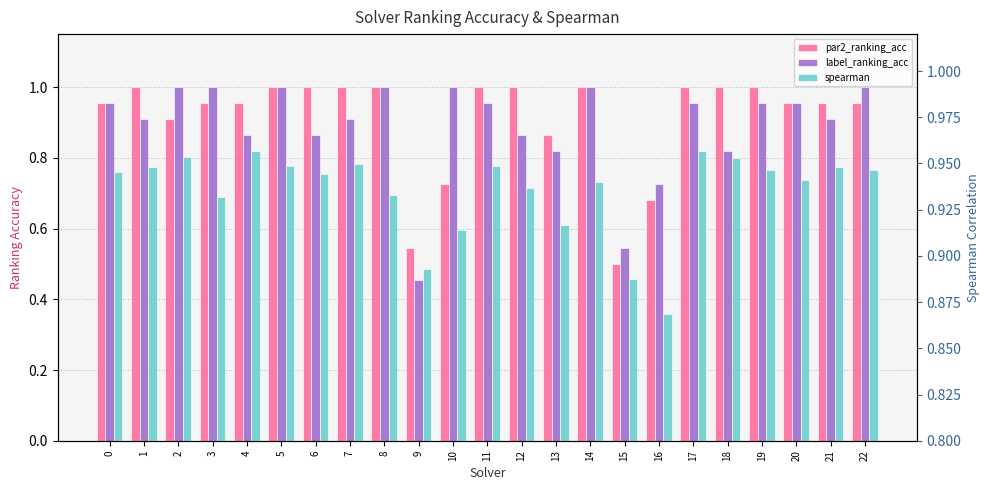

Is it true that spearman equals 0.5 at 0?

False